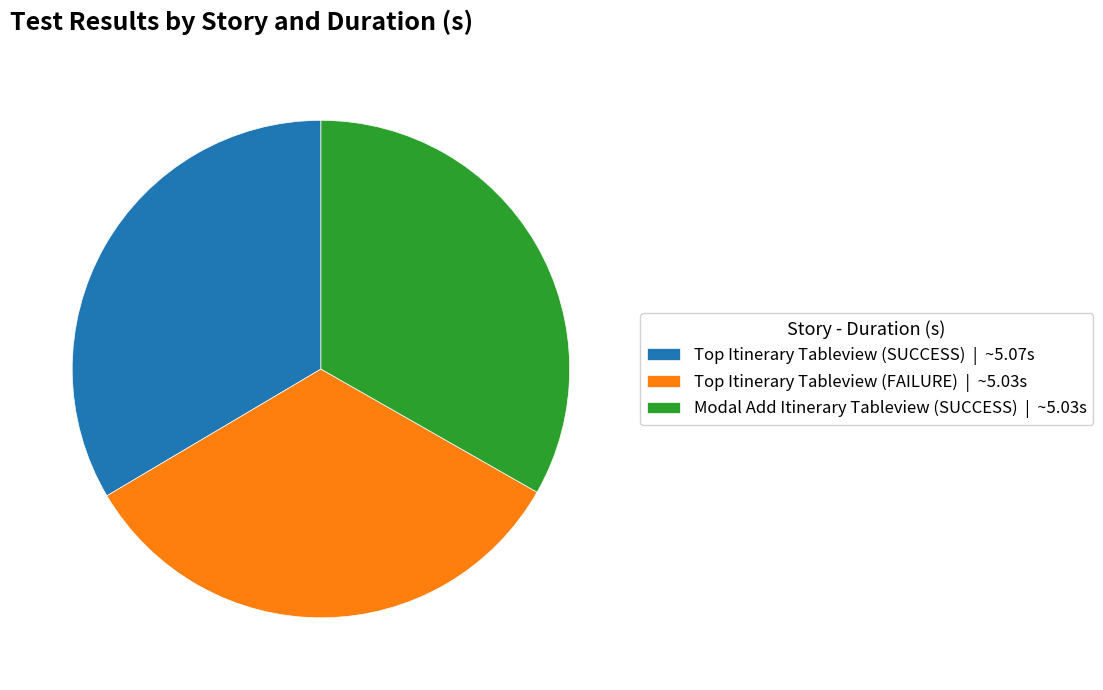

Does any single category account for the majority?

No